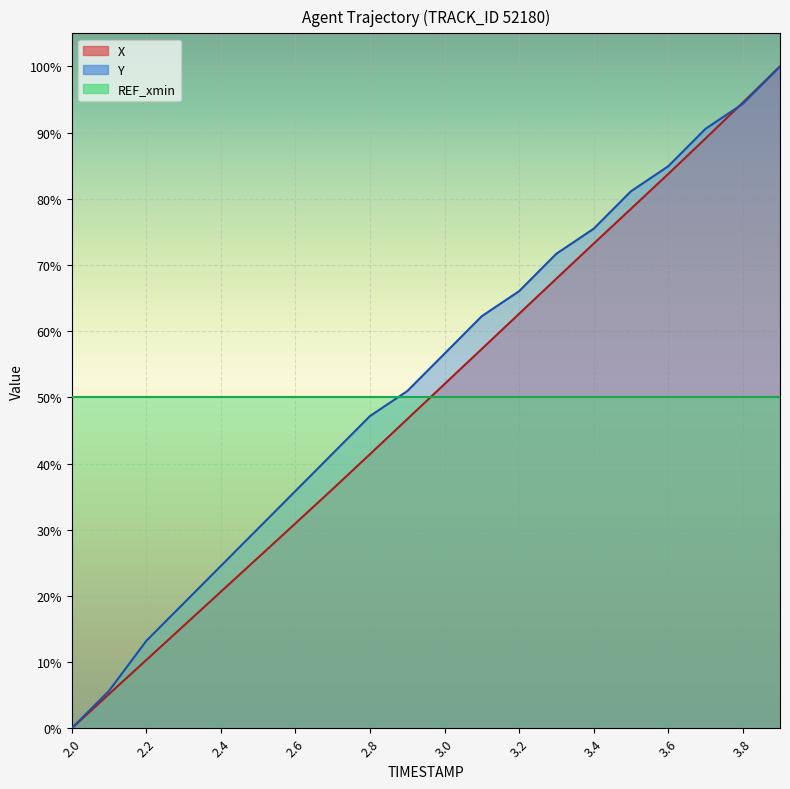

Reading right to left, transcribe all the data shown in this chart.

X: 100.0	94.5	89.1	83.7	78.5	73.2	67.9	62.6	57.3	52.0	46.7	41.4	36.1	31.0	25.8	20.6	15.5	10.3	5.2	0.0
Y: 100.0	94.3	90.6	84.9	81.1	75.5	71.7	66.0	62.3	56.6	50.9	47.2	41.5	35.8	30.2	24.5	18.9	13.2	5.7	0.0